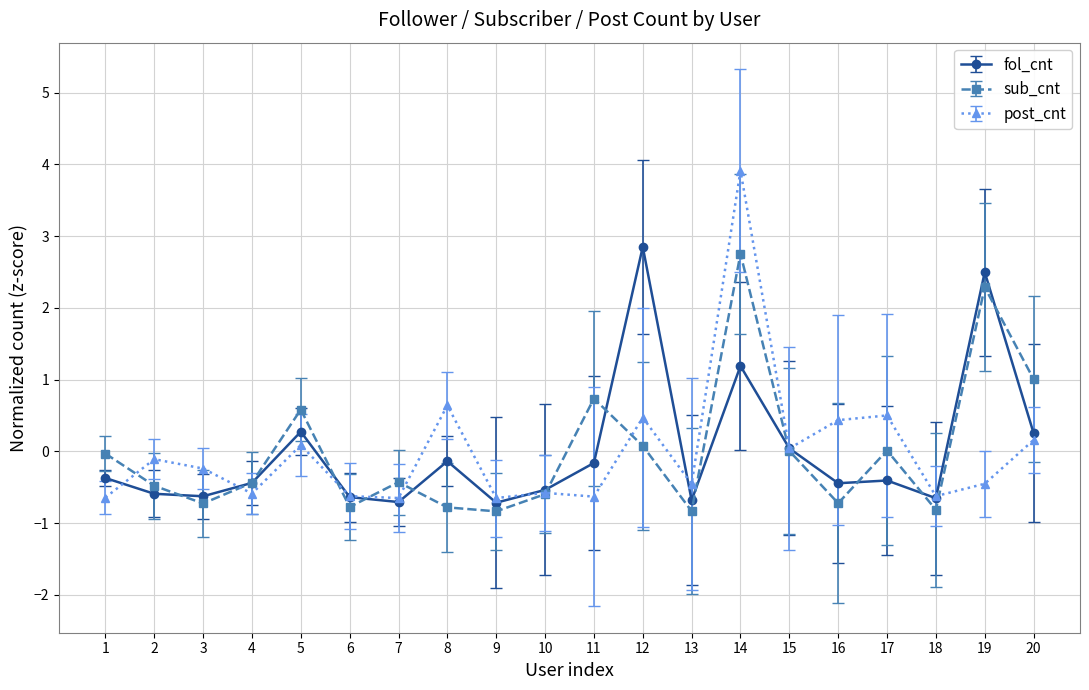

Between 5 and 10, which series saw the biggest shift?

sub_cnt